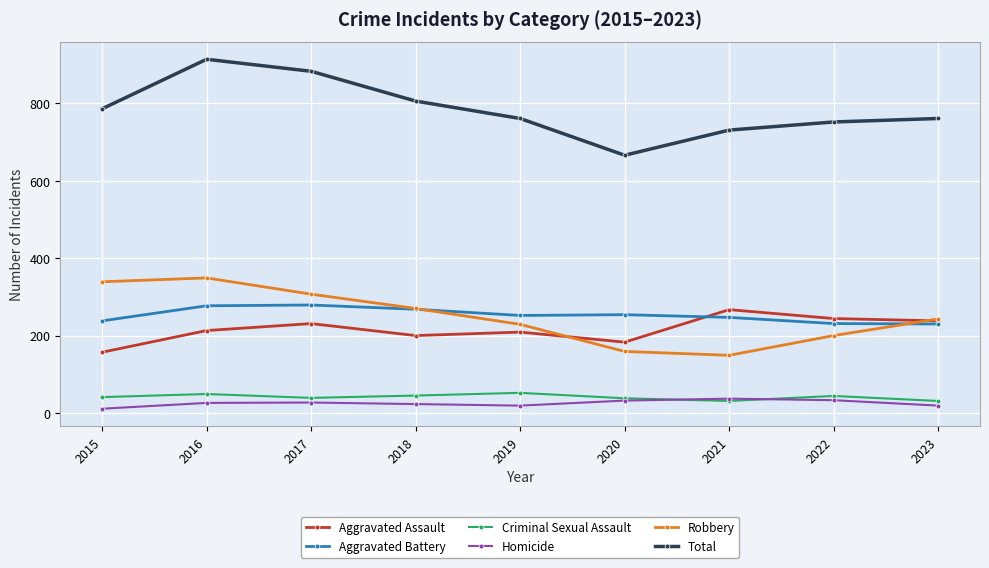

Count the Robbery values in the range 200 to 307.

5